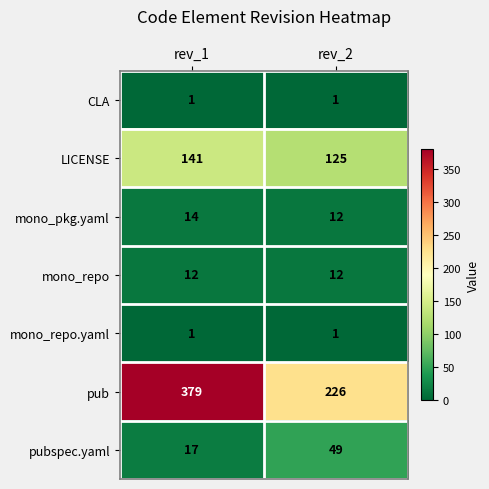

Is the value of LICENSE at rev_2 greater than the value of mono_pkg.yaml at rev_1?

Yes